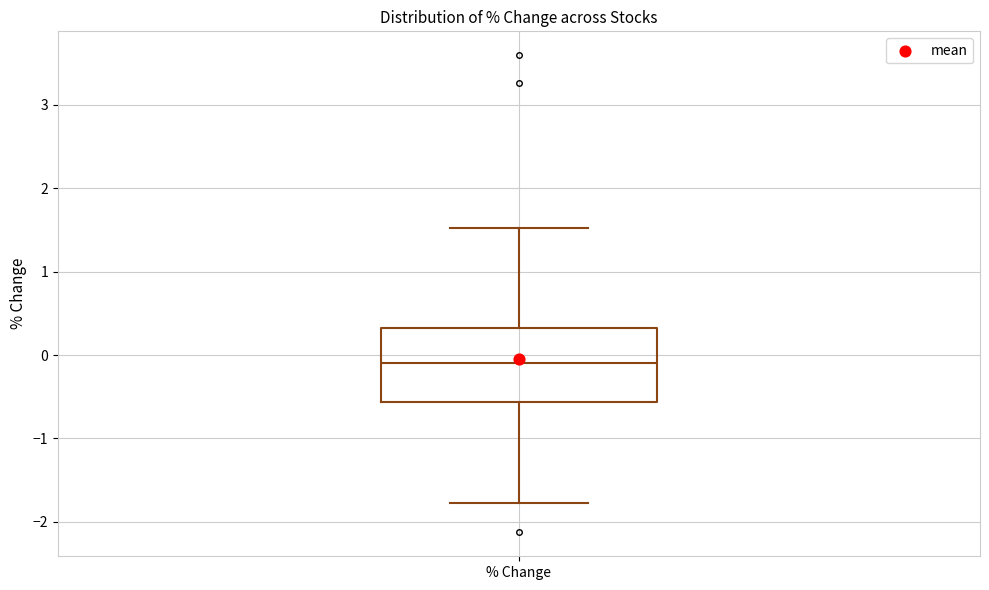

Where does the median line of the box for % Change sit on the y-axis? The values are not printed on the chart, so give them approximately, as read against the axis.

-0.1